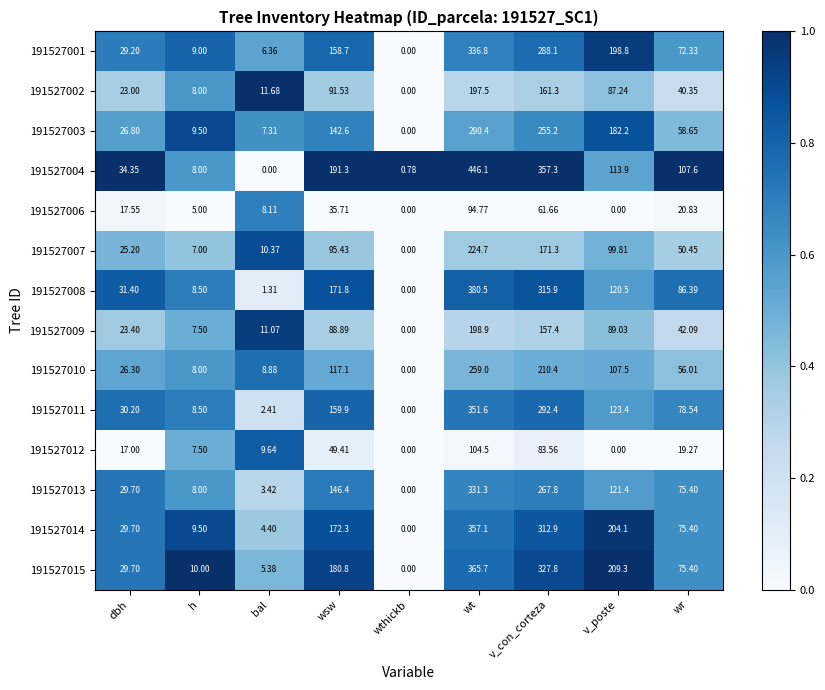

Is the value of 191527010 at v_con_corteza greater than the value of 191527008 at v_con_corteza?

No